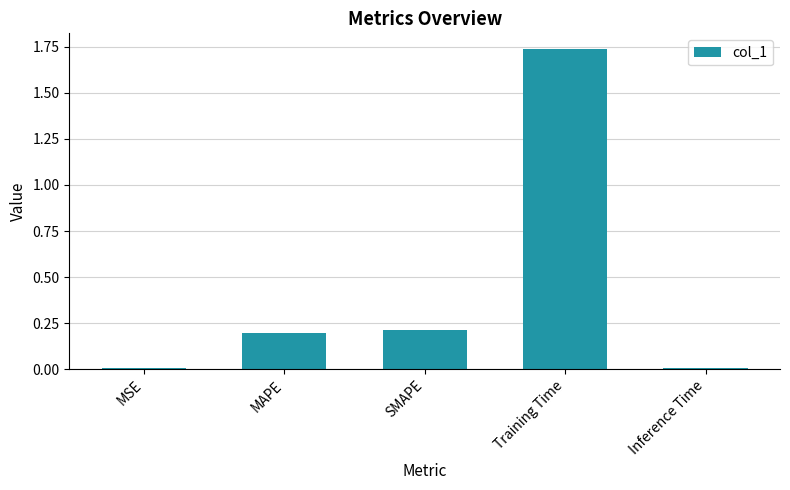

The value at MSE is 0.0. True or false?

True